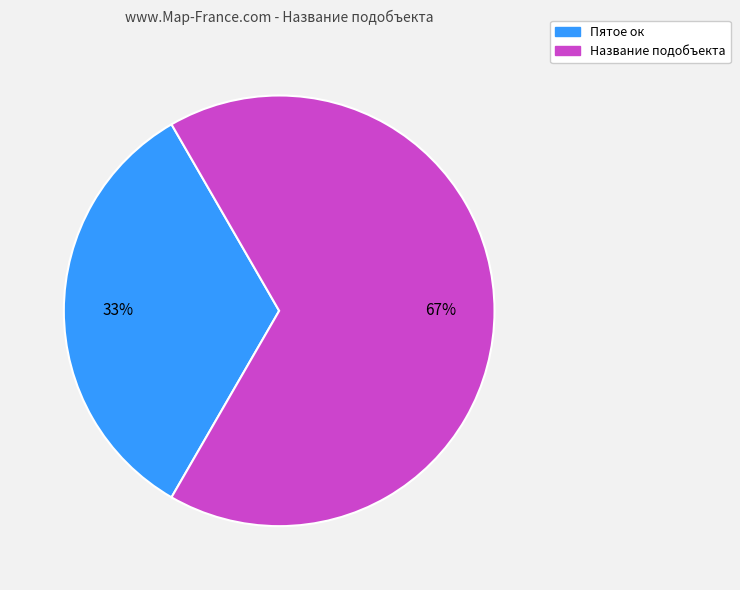

Rank the categories by value from lowest to highest.

Пятое ок, Название подобъекта